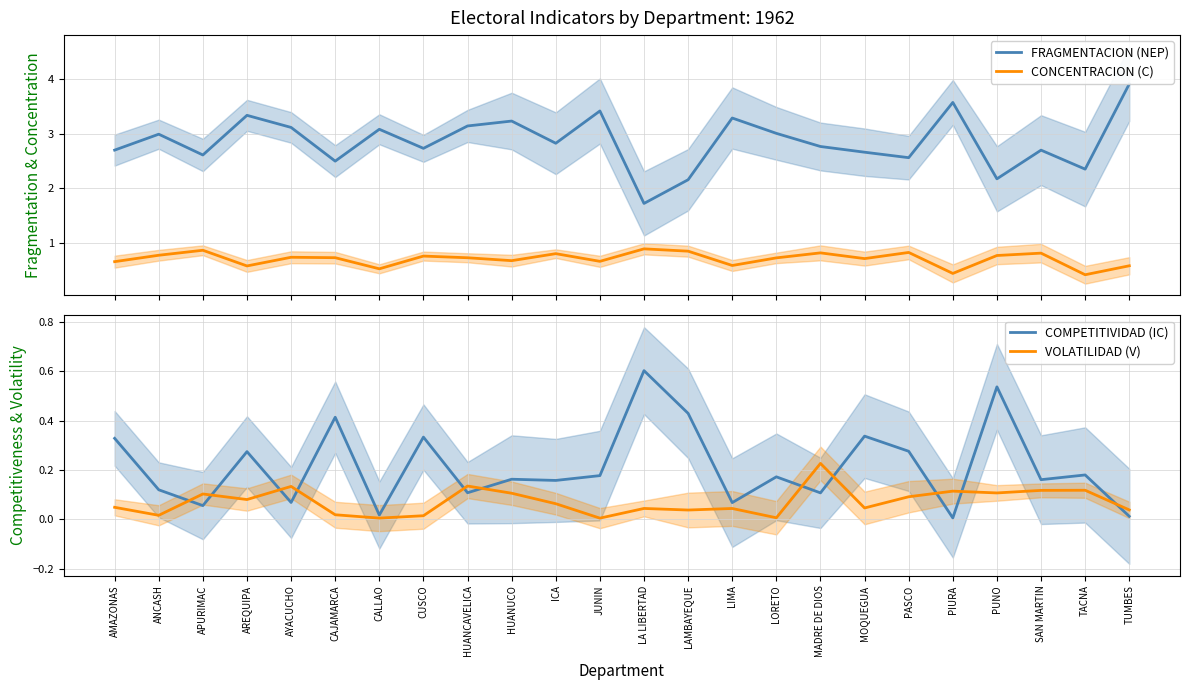

Which category has the lowest value in the FRAGMENTACION (NEP) series?

LA LIBERTAD